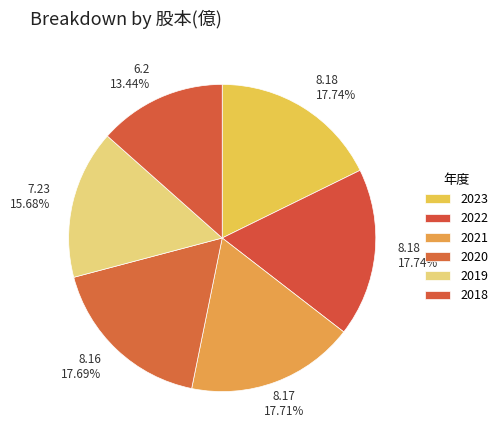

Count the number of slices in the pie.

6